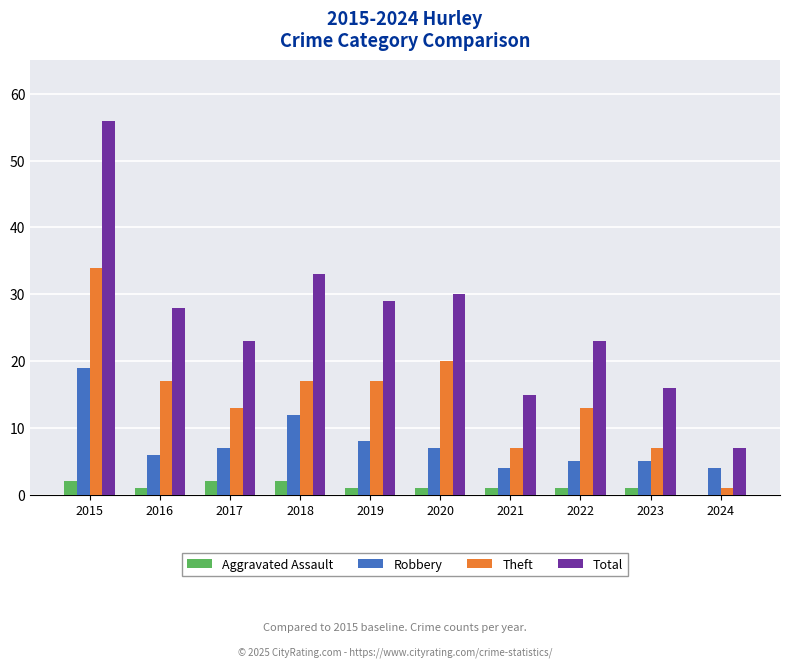

At which category is the sum across all series the highest?

2015